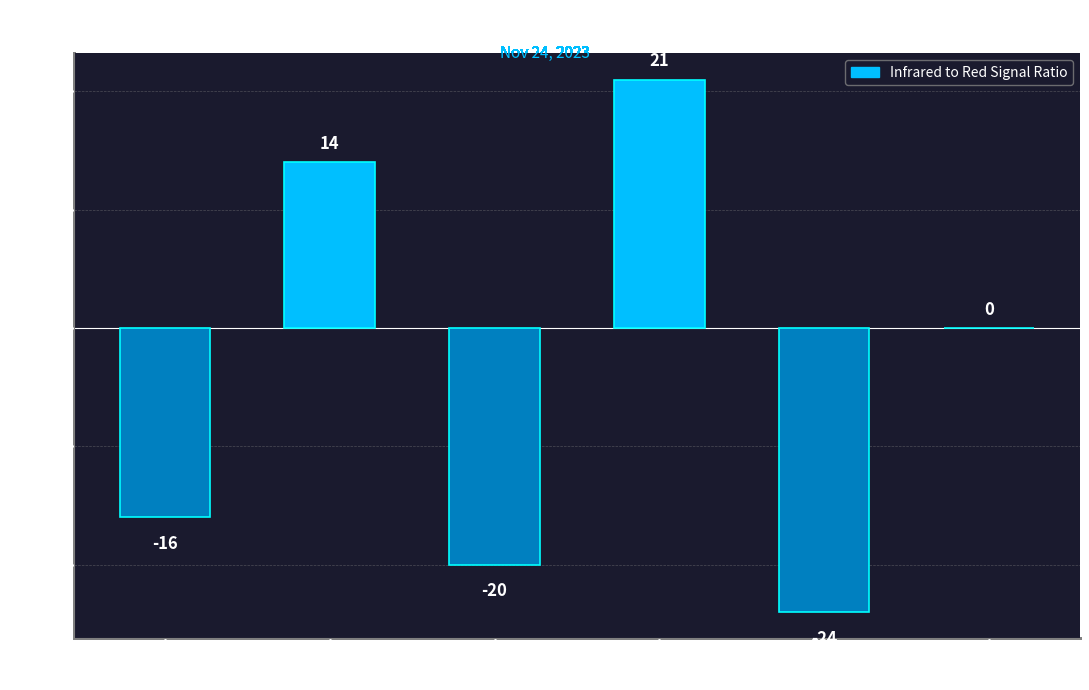

Is it true that the value at 07:36:31 is -20?

True